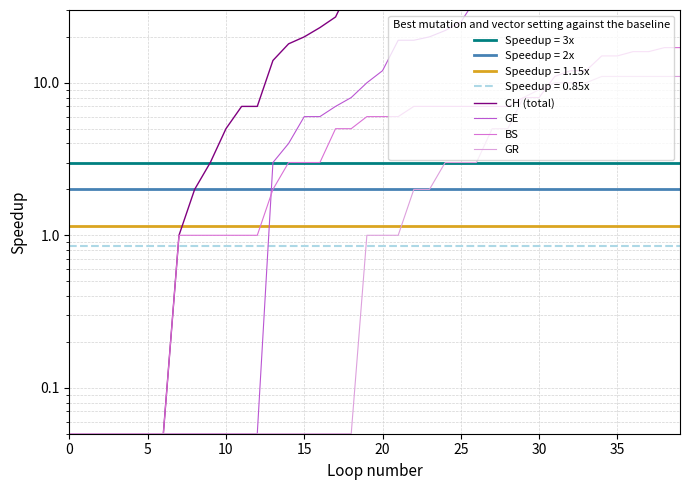

Reading left to right, transcribe all the data shown in this chart.

CH (total): 0.1	0.1	0.1	0.1	0.1	0.1	0.1	1.0	2.0	3.0	5.0	7.0	7.0	14.0	18.0	20.0	23.0	27.0	44.0	51.0	61.0	86.0	88.0	104.0	109.0	126.0	160.0	190.0	196.0	232.0	249.0	273.0	299.0	309.0	342.0	373.0	405.0	408.0	411.0	415.0
GE: 0.1	0.1	0.1	0.1	0.1	0.1	0.1	0.1	0.1	0.1	0.1	0.1	0.1	3.0	4.0	6.0	6.0	7.0	8.0	10.0	12.0	19.0	19.0	20.0	22.0	25.0	36.0	41.0	43.0	50.0	52.0	54.0	57.0	59.0	59.0	61.0	62.0	64.0	64.0	65.0
BS: 0.1	0.1	0.1	0.1	0.1	0.1	0.1	1.0	1.0	1.0	1.0	1.0	1.0	2.0	3.0	3.0	3.0	5.0	5.0	6.0	6.0	6.0	7.0	7.0	7.0	7.0	7.0	7.0	7.0	8.0	8.0	11.0	12.0	12.0	15.0	15.0	16.0	16.0	17.0	17.0
GR: 0.1	0.1	0.1	0.1	0.1	0.1	0.1	0.1	0.1	0.1	0.1	0.1	0.1	0.1	0.1	0.1	0.1	0.1	0.1	1.0	1.0	1.0	2.0	2.0	3.0	3.0	3.0	5.0	5.0	8.0	9.0	10.0	10.0	10.0	11.0	11.0	11.0	11.0	11.0	11.0